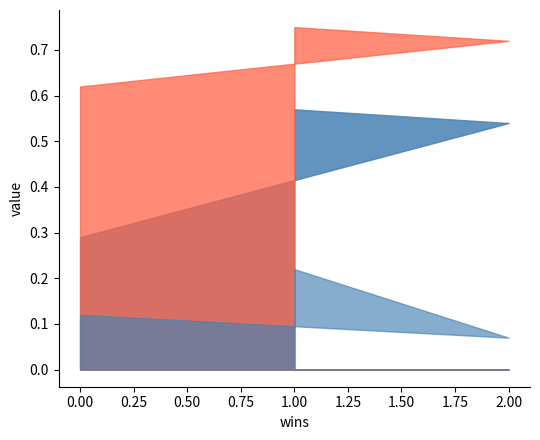

Which category has the lowest value across all series?

2.00